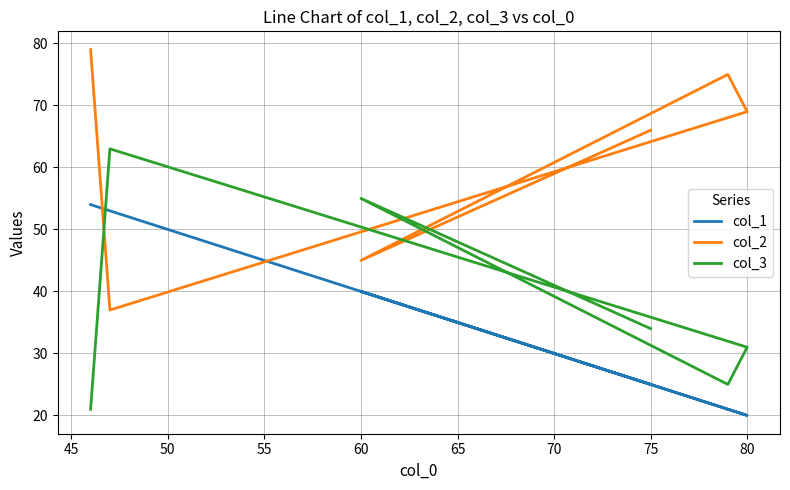

What is the difference between the maximum and minimum values in the col_3 series?

42